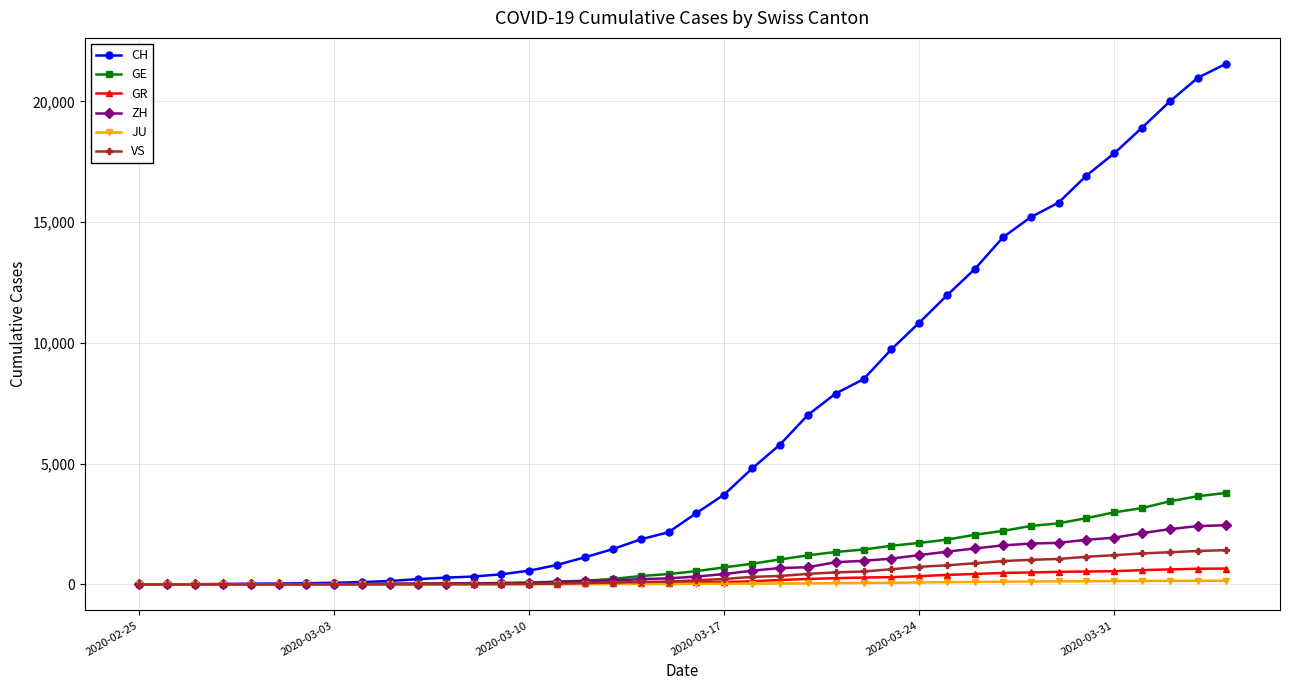

What is the maximum value shown in the chart?

21554